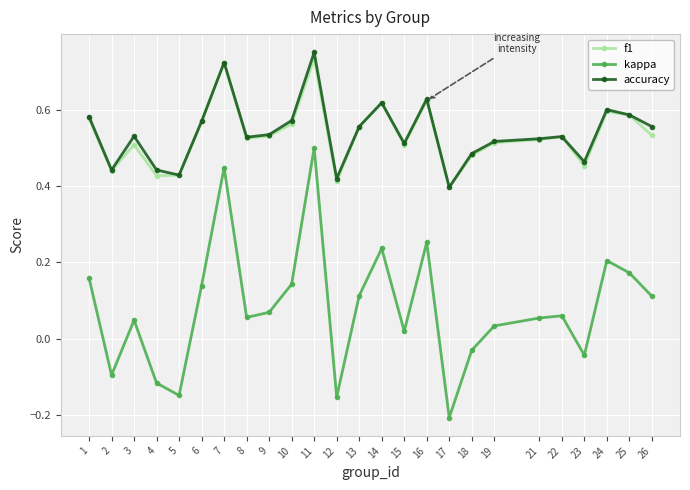

Which category has the highest value in the f1 series?

11